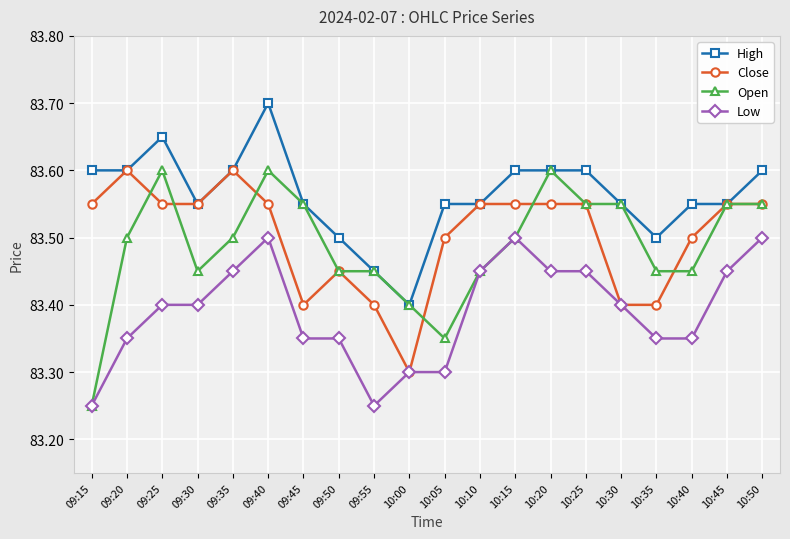

Which series changed the most between 09:40 and 10:45?

High